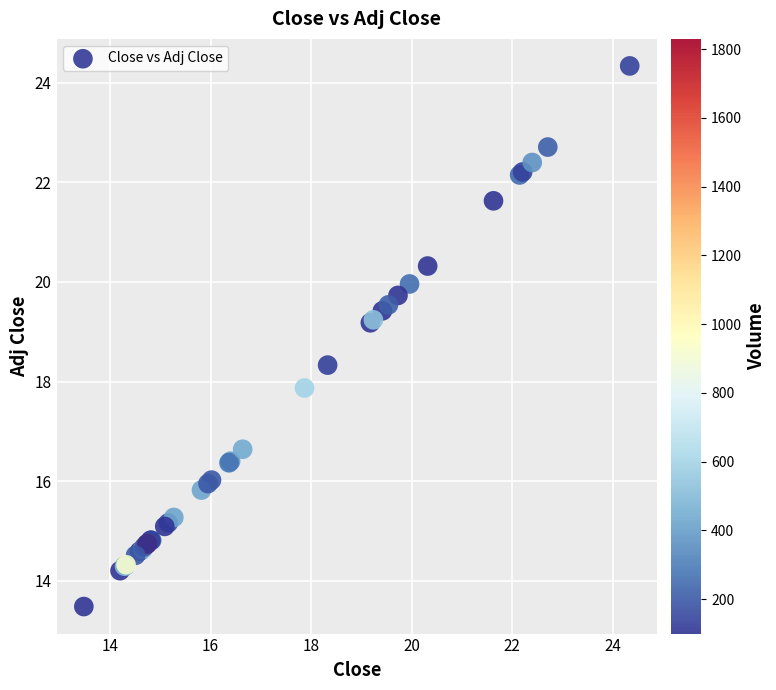

What Y value in the scatter plot is closest to 18?

17.9